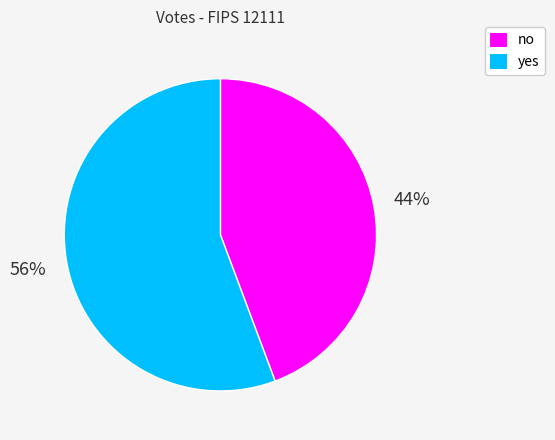

What is the ratio of the value at yes to the value at no?

1.3